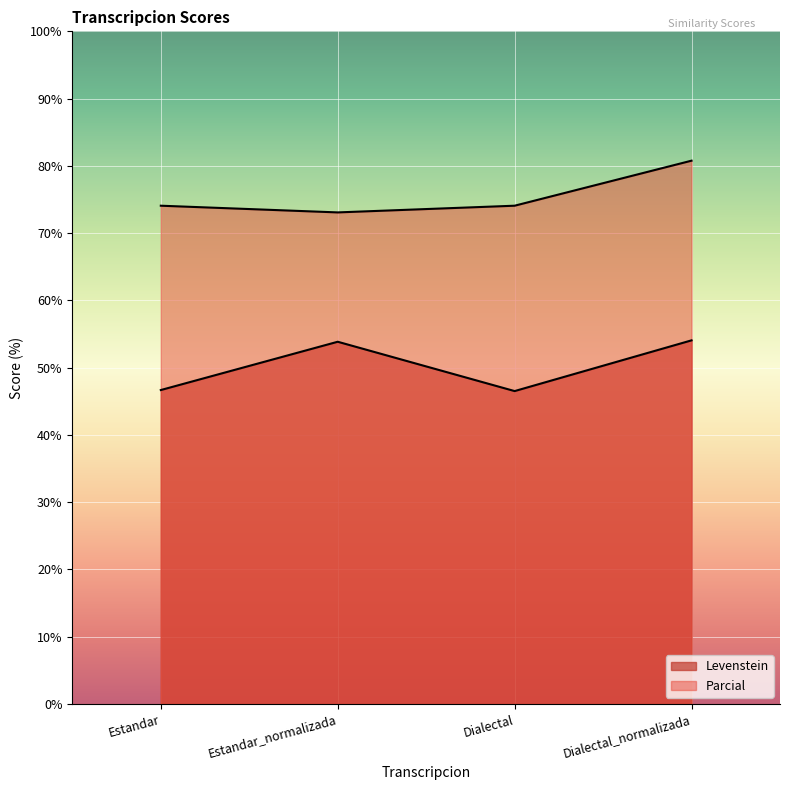

True or false: Levenstein has a value of 46.7 at Estandar.

True